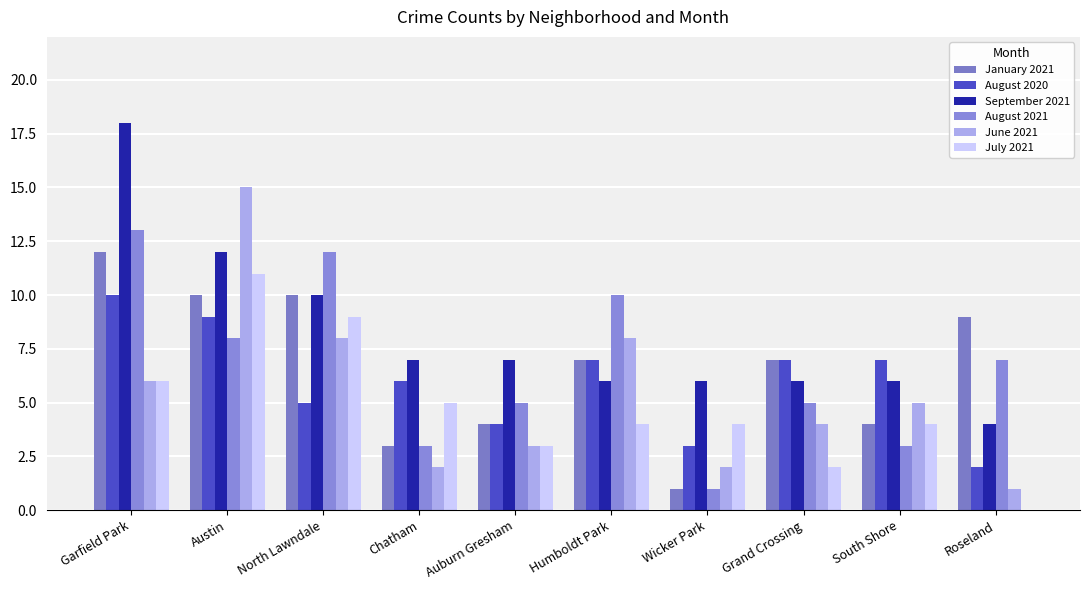

What is the difference between the second highest and minimum values in the September 2021 series?

8